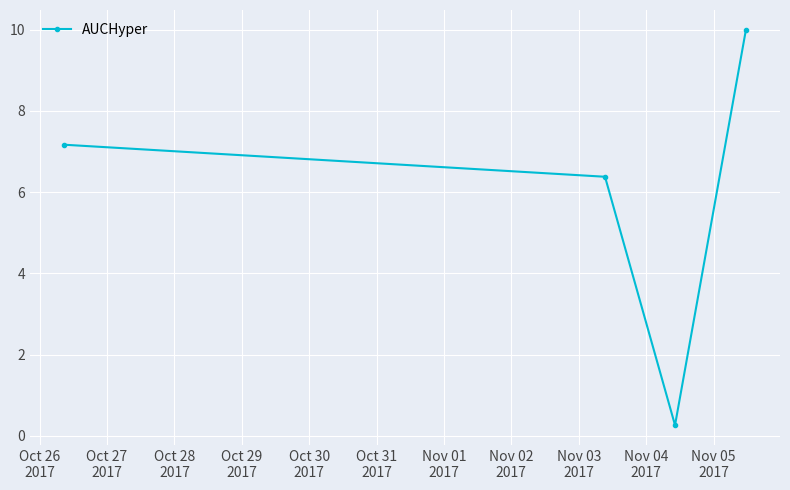

What is the value of the 1st point from the left?

7.2